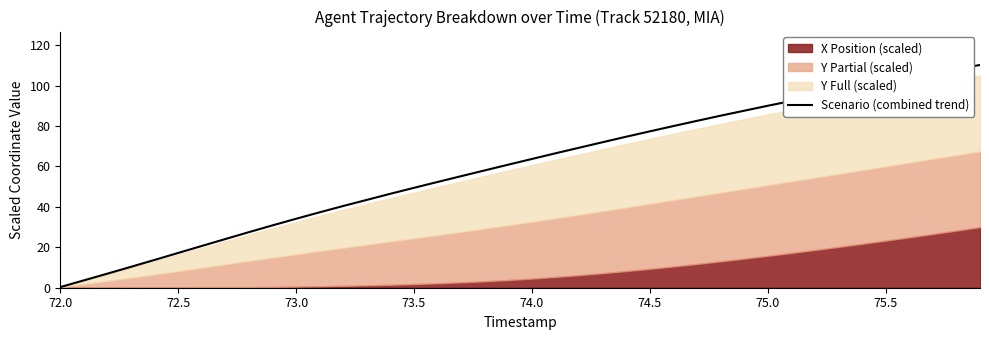

How many values are below 63?

20